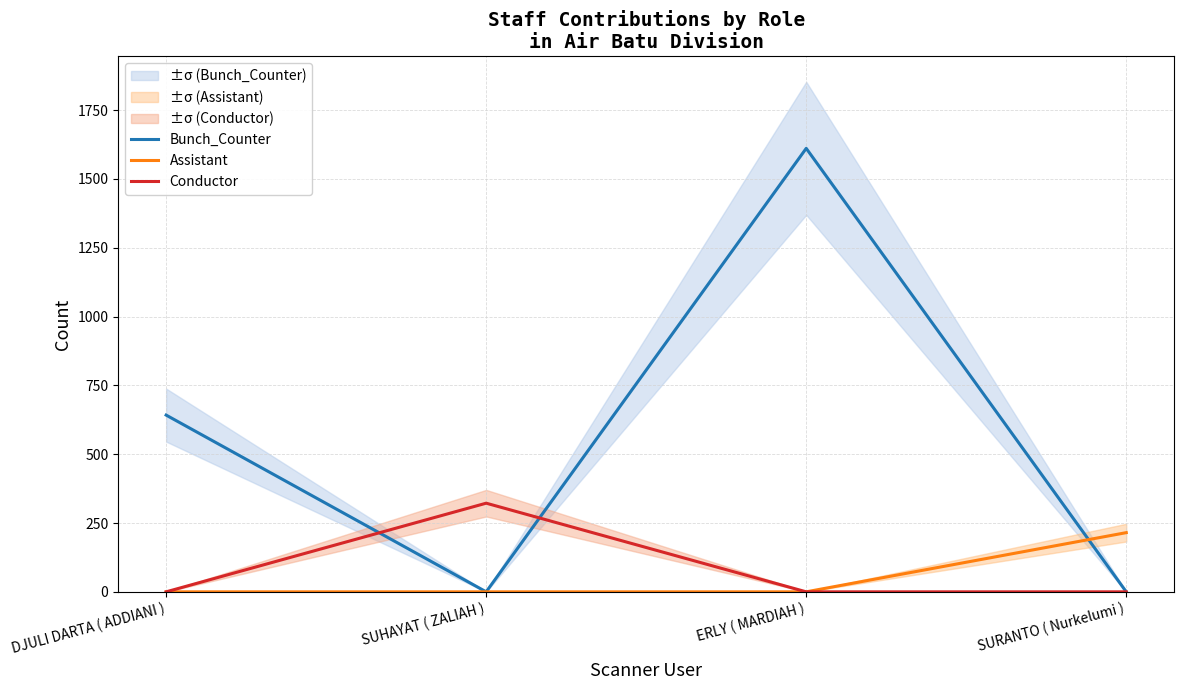

Rank the series by their maximum value, from highest to lowest.

Bunch_Counter, Conductor, Assistant